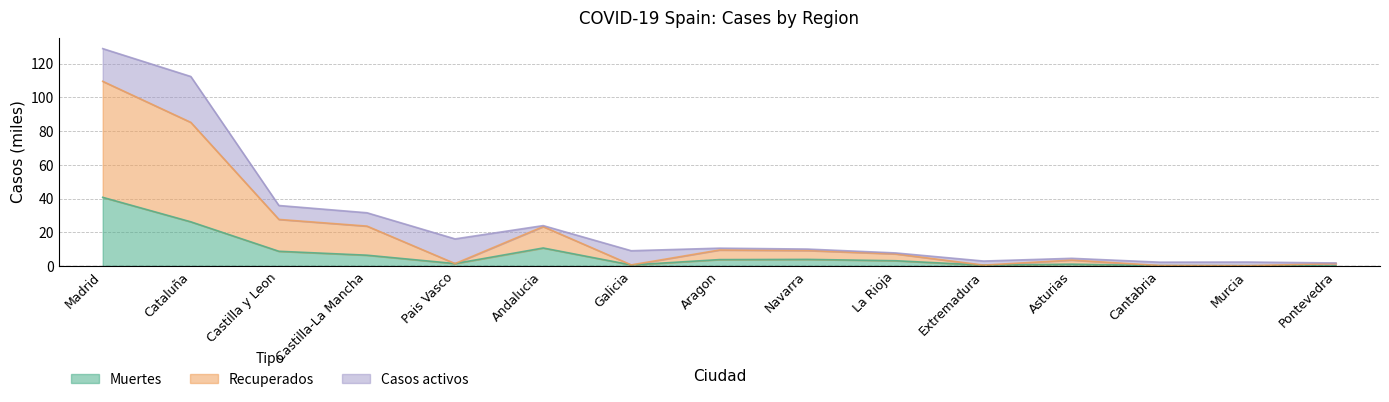

What position from the right is Castilla y Leon?

13